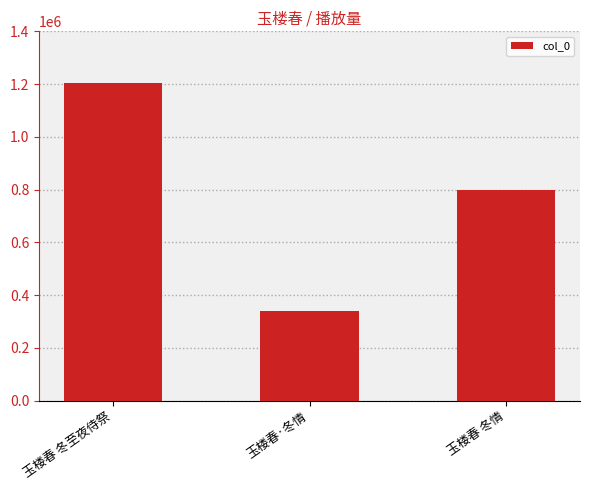

What is the minimum value shown in the chart?

338692